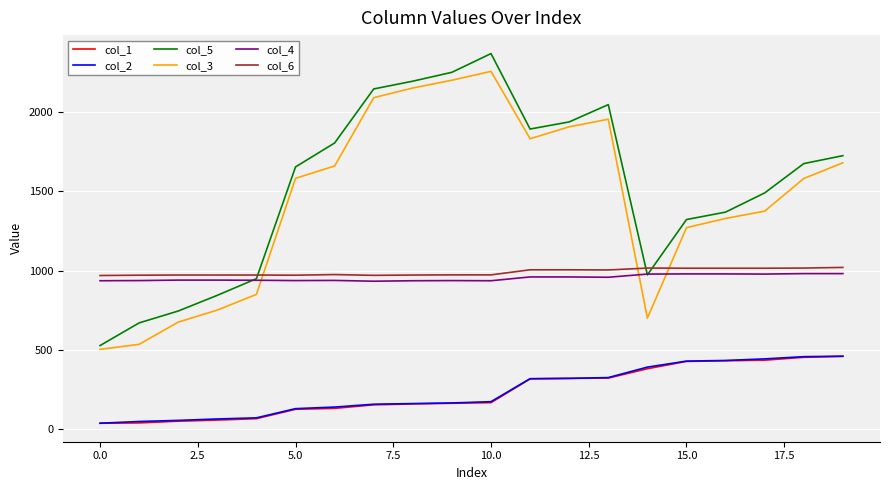

Which series has the widest spread of values?

col_5